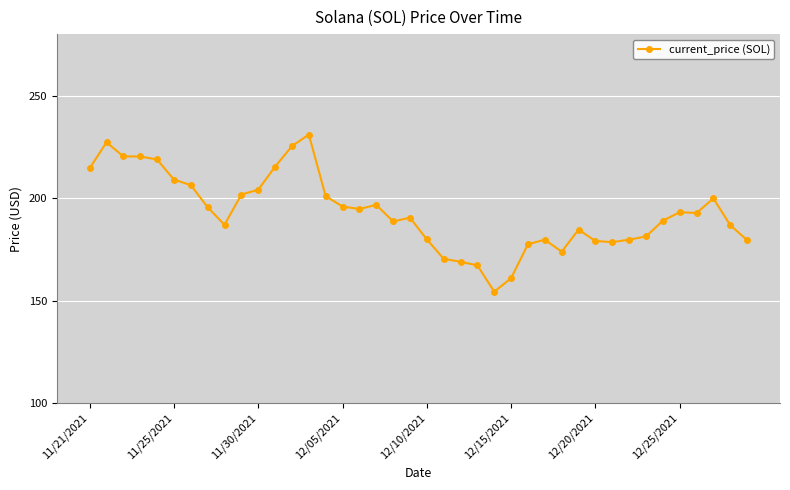

What is the average value?

193.0